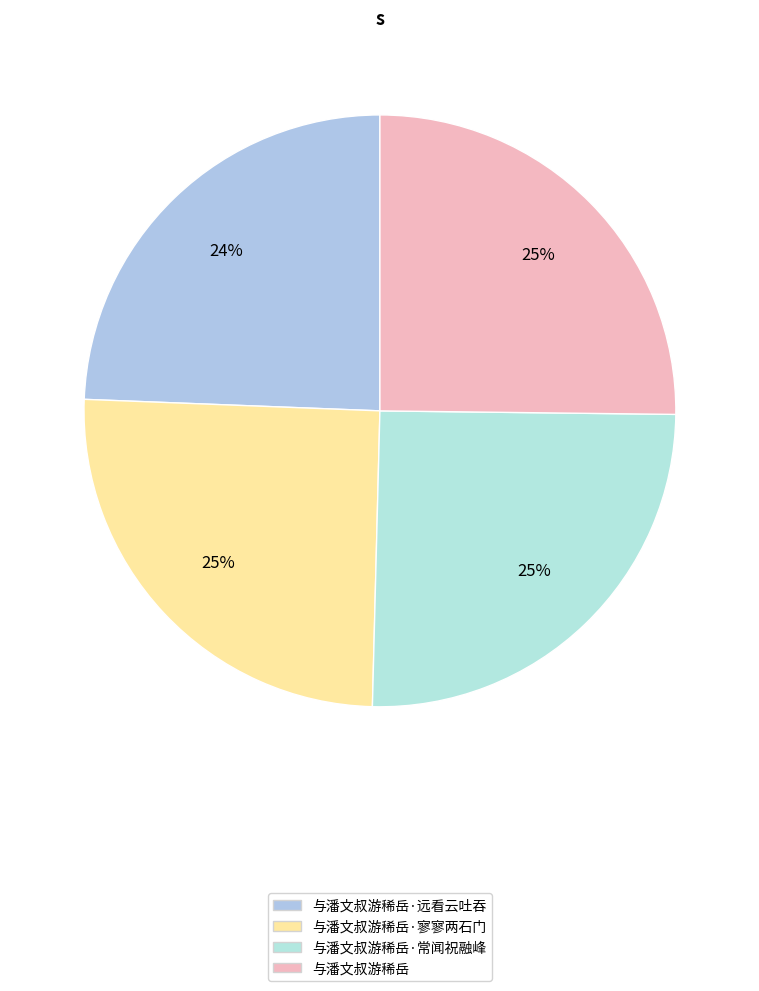

Is there any slice that represents more than half of the pie?

No